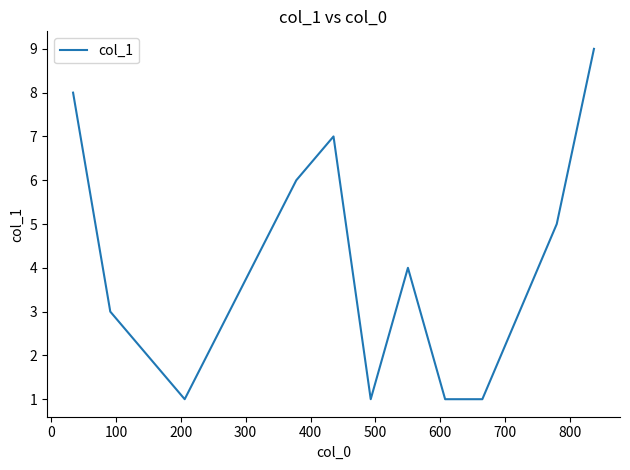

What is the difference between the maximum and minimum values?

8